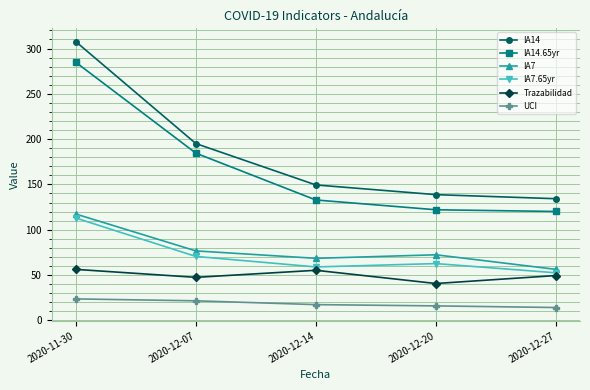

What is the difference between the highest and lowest values at 2020-11-30?

284.0